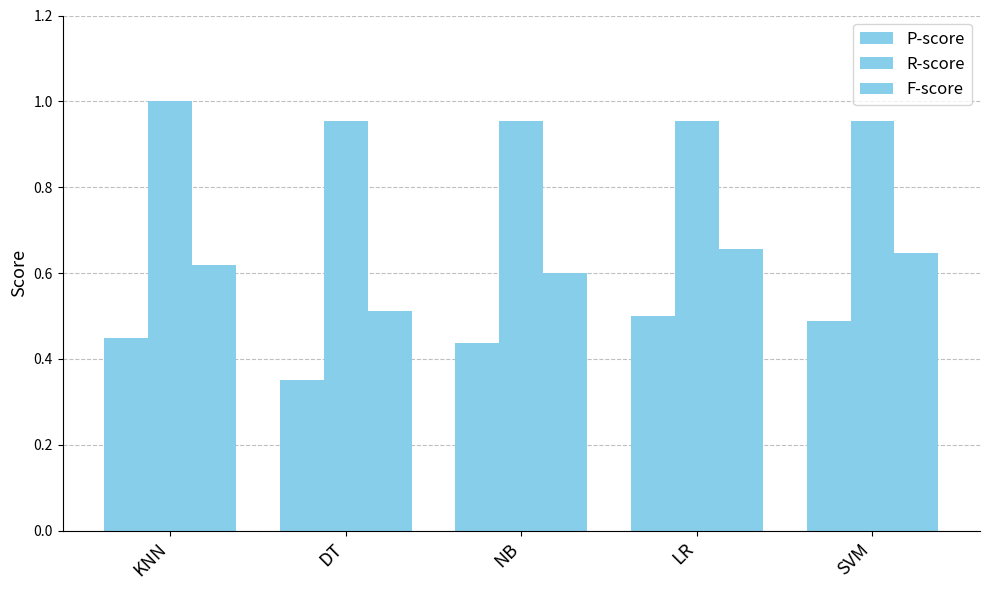

Reading right to left, what are all the values shown in this chart?

P-score: 0.5	0.5	0.4	0.3	0.4
R-score: 1.0	1.0	1.0	1.0	1.0
F-score: 0.6	0.7	0.6	0.5	0.6